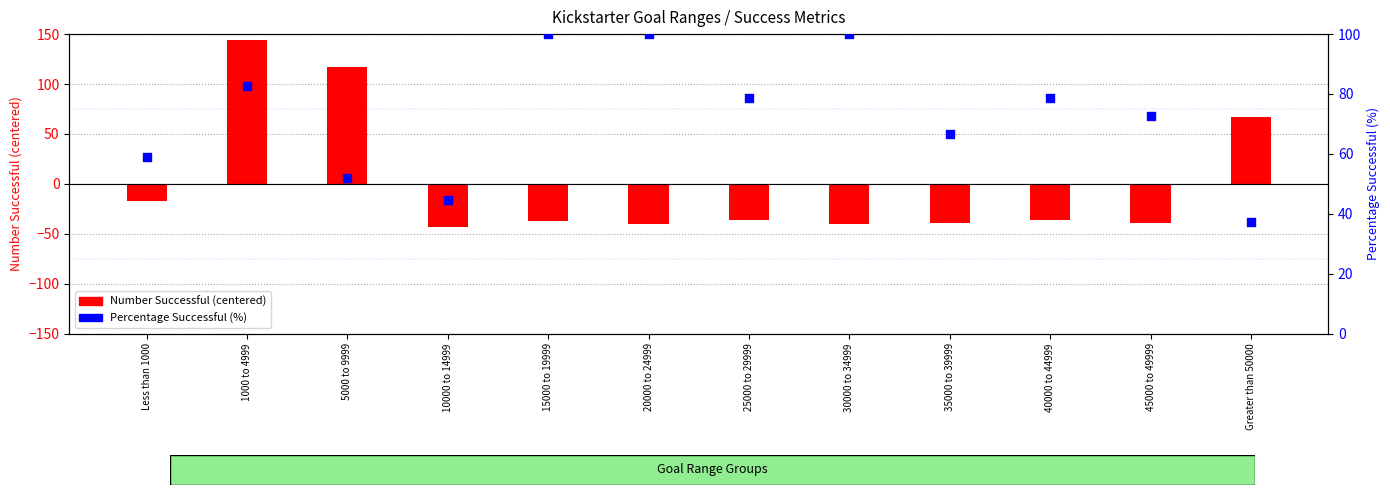

Which series contains the lowest Y value?

Number Successful (centered)